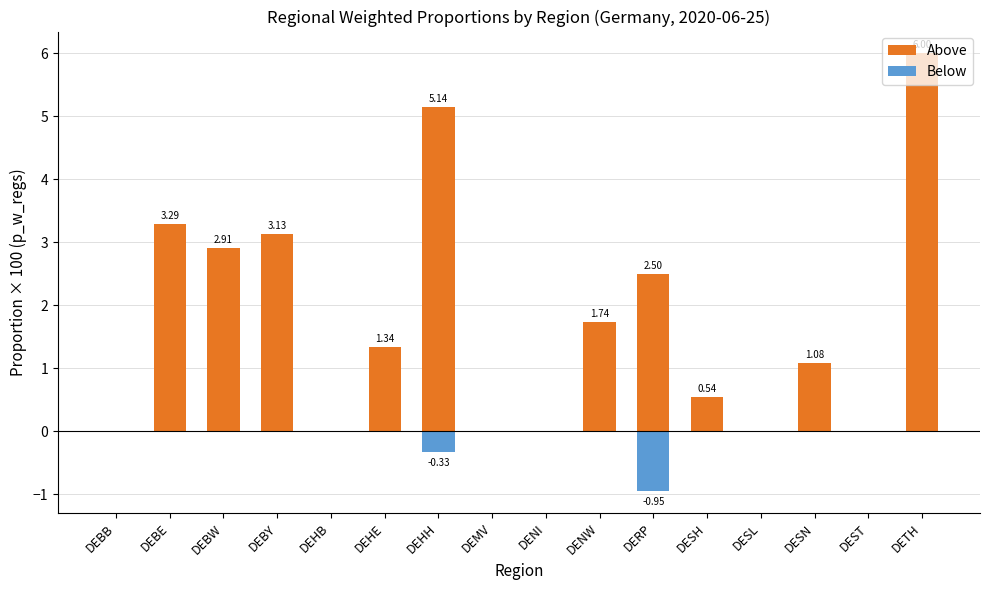

How many data points in Above are above 1?

9